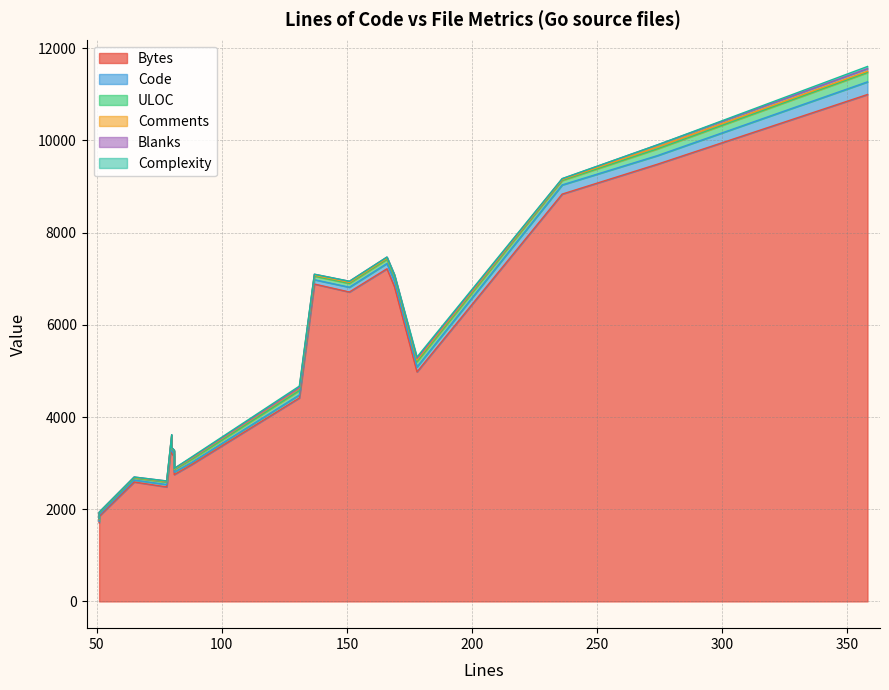

What is the average value of the Complexity series?

6